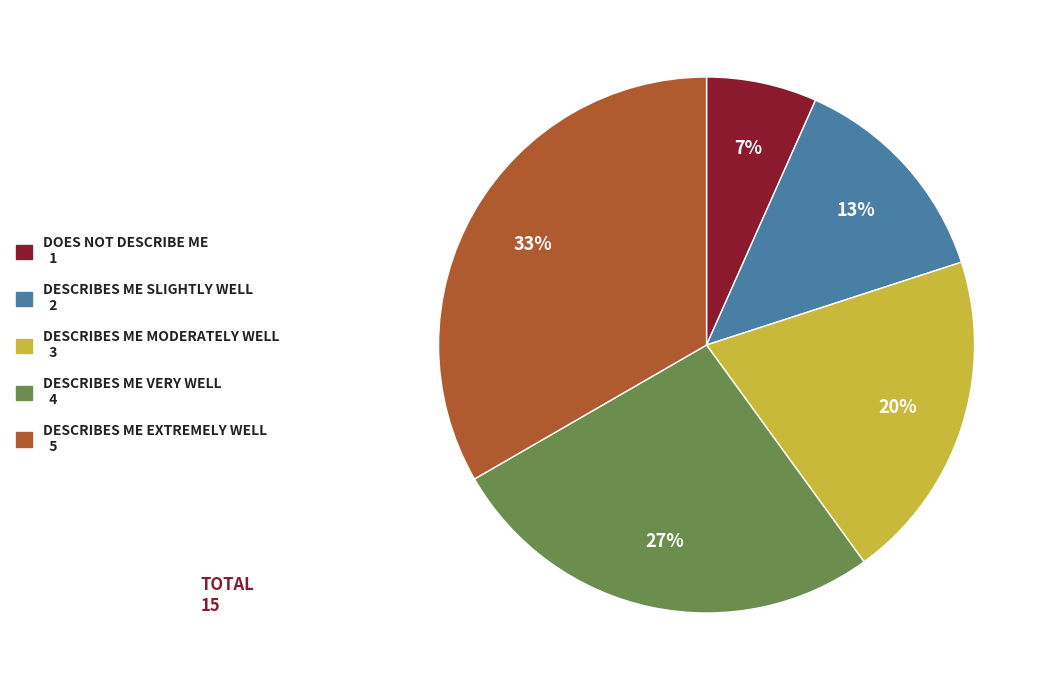

To the nearest percent, what is the average slice percentage?

20%